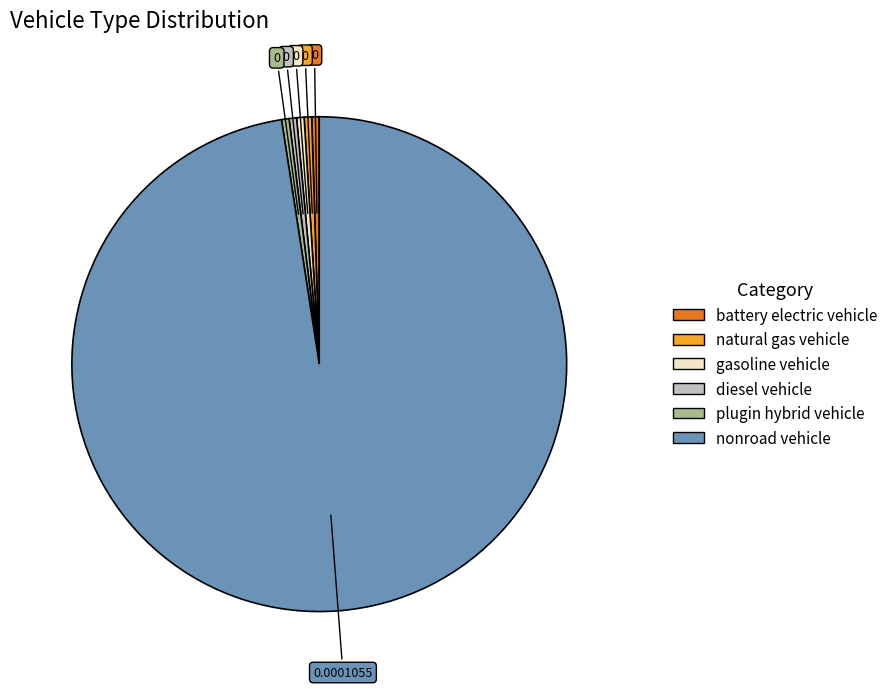

Do battery electric vehicle and diesel vehicle together represent more than half of the pie?

No